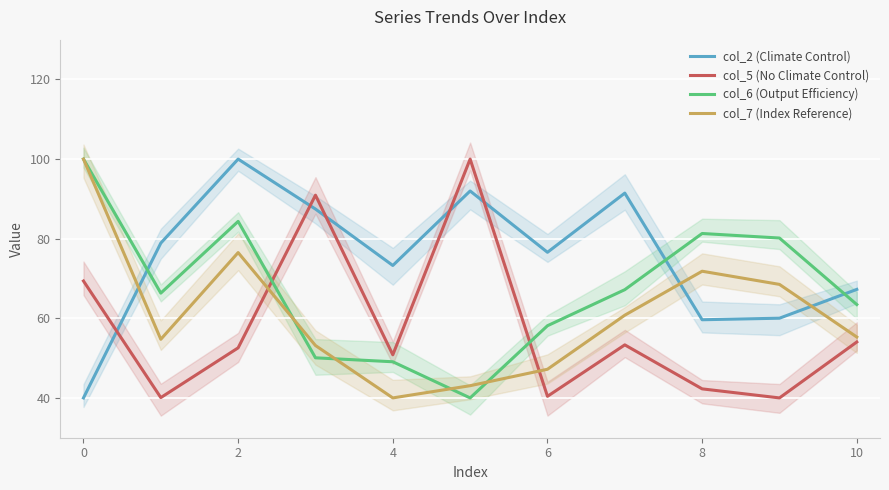

What is the difference between the maximum and minimum values in the col_2 (Climate Control) series?

60.0